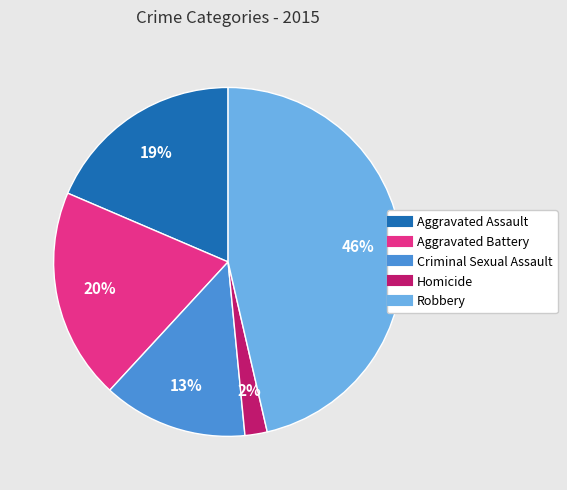

Count the number of slices in the pie.

5